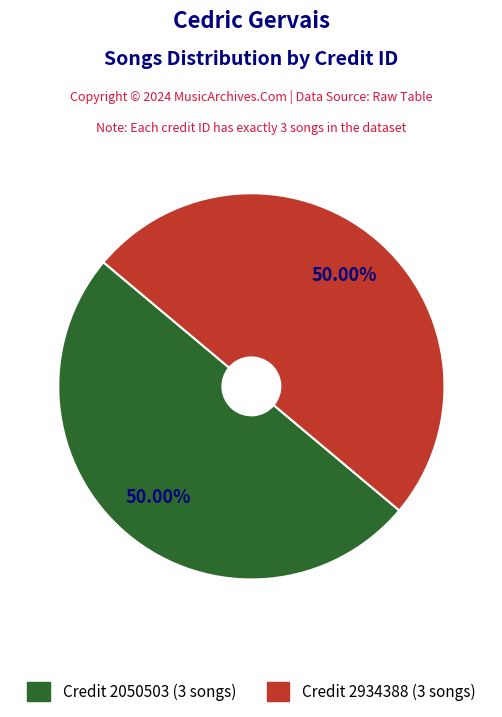

Is there a majority slice in this chart?

Yes